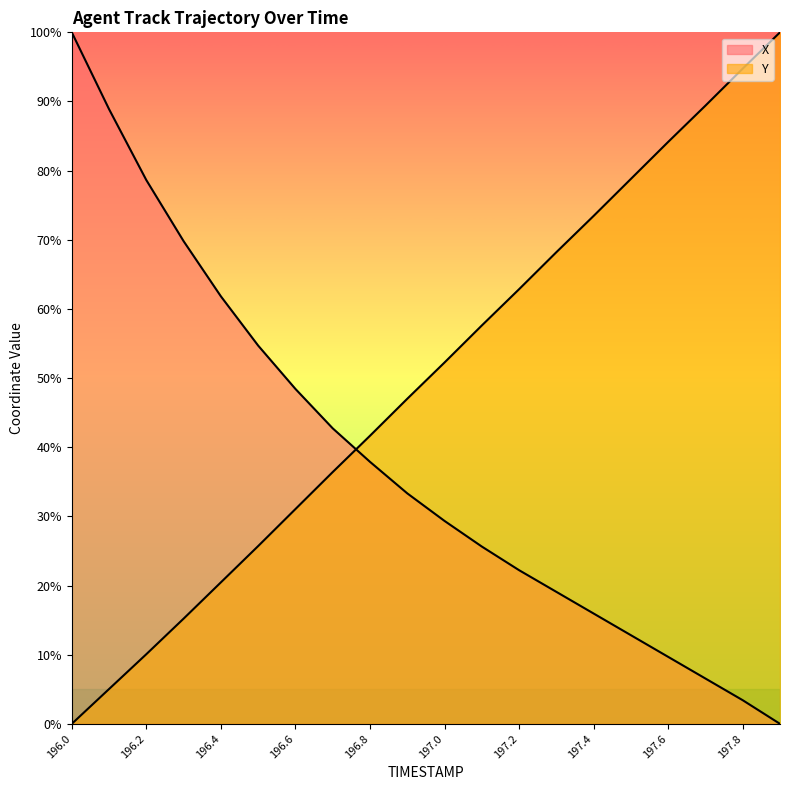

How many lines are shown in the chart?

2